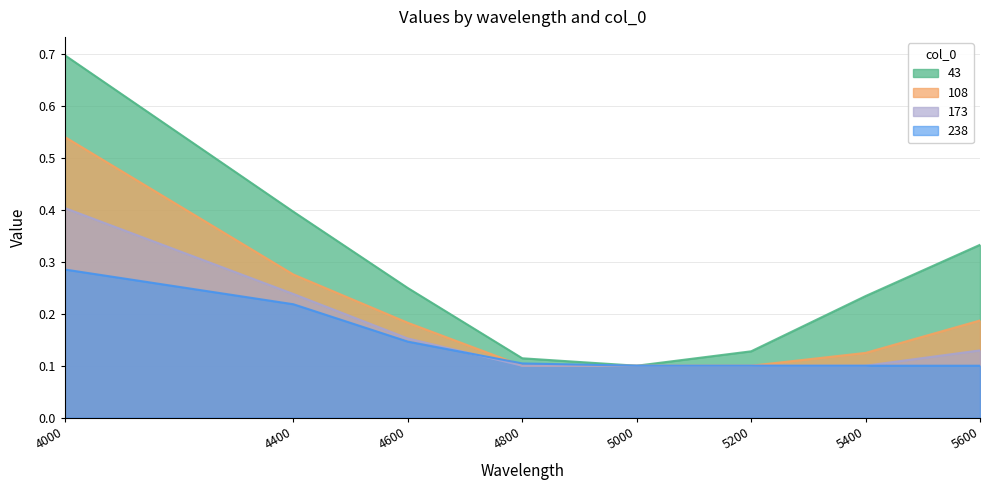

Which series has the largest total across all categories?

43